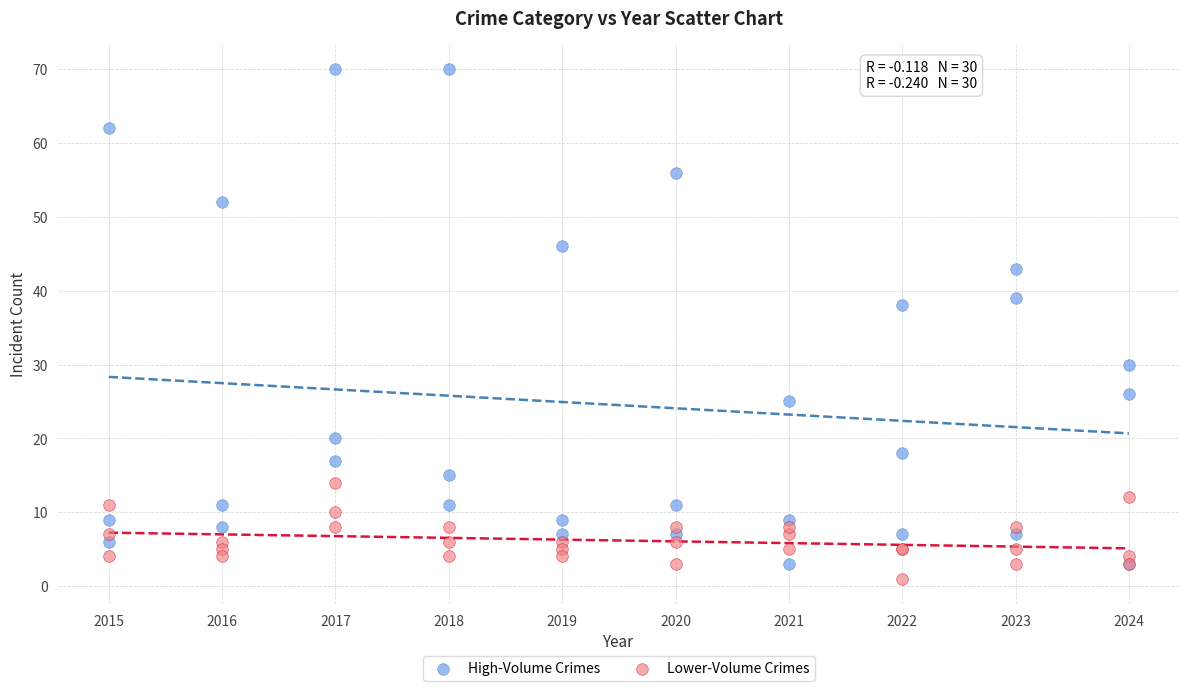

Which series contains the highest Y value?

High-Volume Crimes